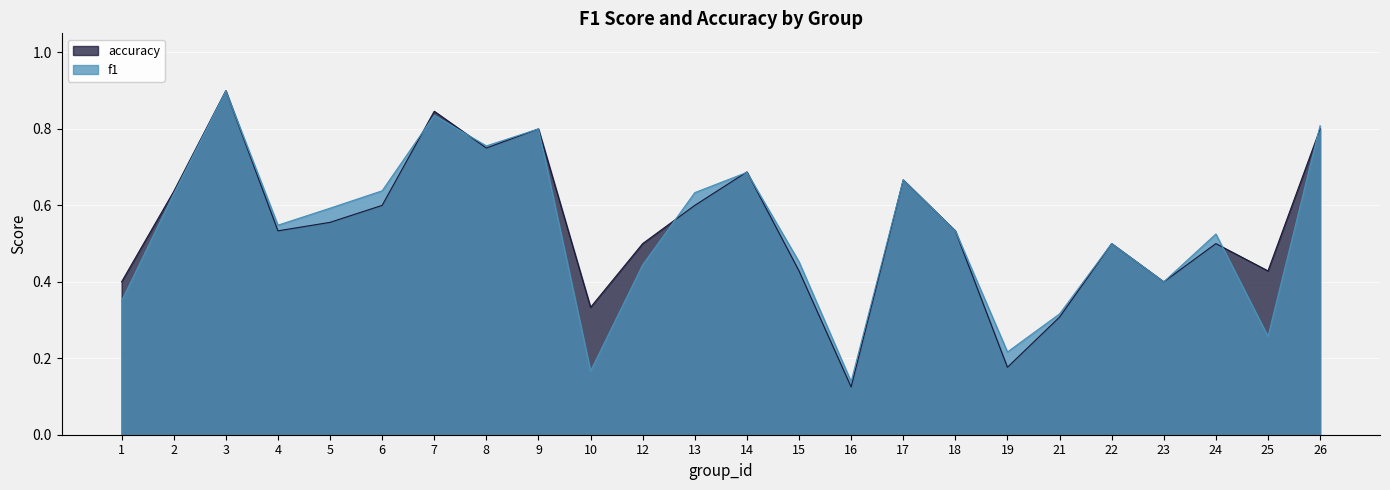

What is the average value of the accuracy series?

0.5